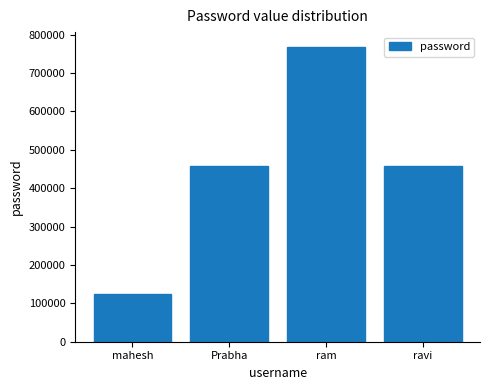

How many data points does each series have?

4